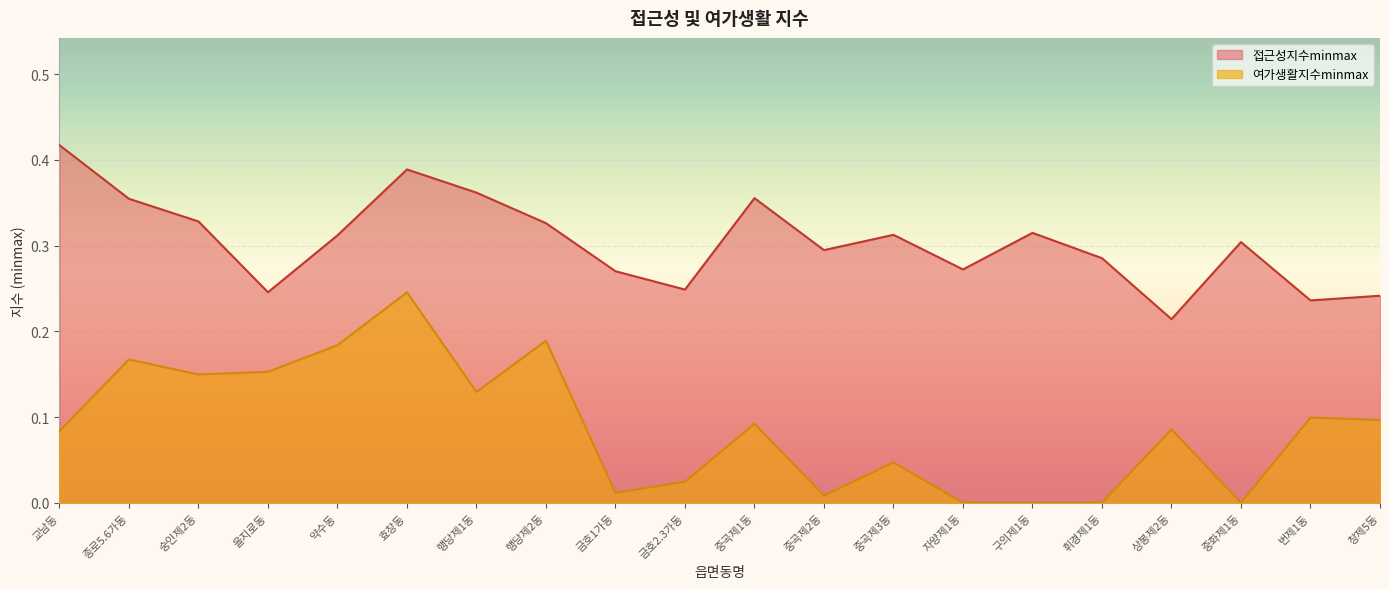

Reading left to right, list all the values displayed in this chart.

접근성지수minmax: 교남동=0.4	종로5.6가동=0.4	숭인제2동=0.3	을지로동=0.2	약수동=0.3	효창동=0.4	행당제1동=0.4	행당제2동=0.3	금호1가동=0.3	금호2.3가동=0.2	중곡제1동=0.4	중곡제2동=0.3	중곡제3동=0.3	자양제1동=0.3	구의제1동=0.3	휘경제1동=0.3	상봉제2동=0.2	중화제1동=0.3	번제1동=0.2	창제5동=0.2
여가생활지수minmax: 교남동=0.1	종로5.6가동=0.2	숭인제2동=0.1	을지로동=0.2	약수동=0.2	효창동=0.2	행당제1동=0.1	행당제2동=0.2	금호1가동=0.0	금호2.3가동=0.0	중곡제1동=0.1	중곡제2동=0.0	중곡제3동=0.0	자양제1동=0.0	구의제1동=0.0	휘경제1동=0.0	상봉제2동=0.1	중화제1동=0.0	번제1동=0.1	창제5동=0.1